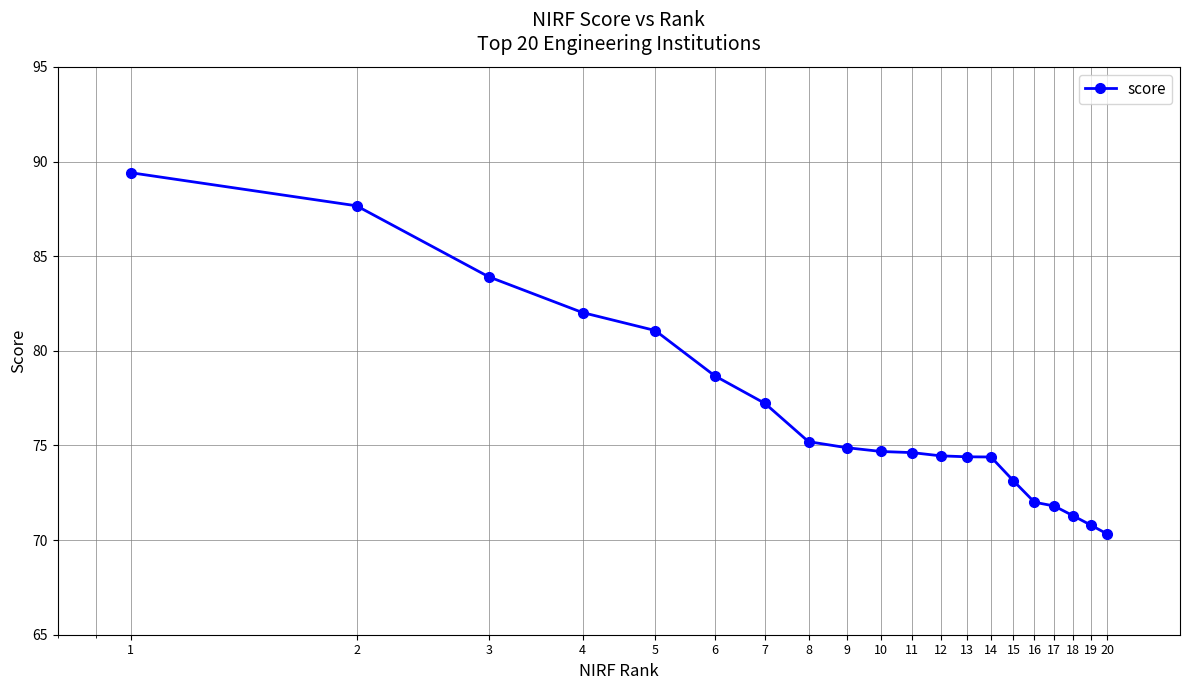

What is the difference between the maximum and minimum values?

19.1